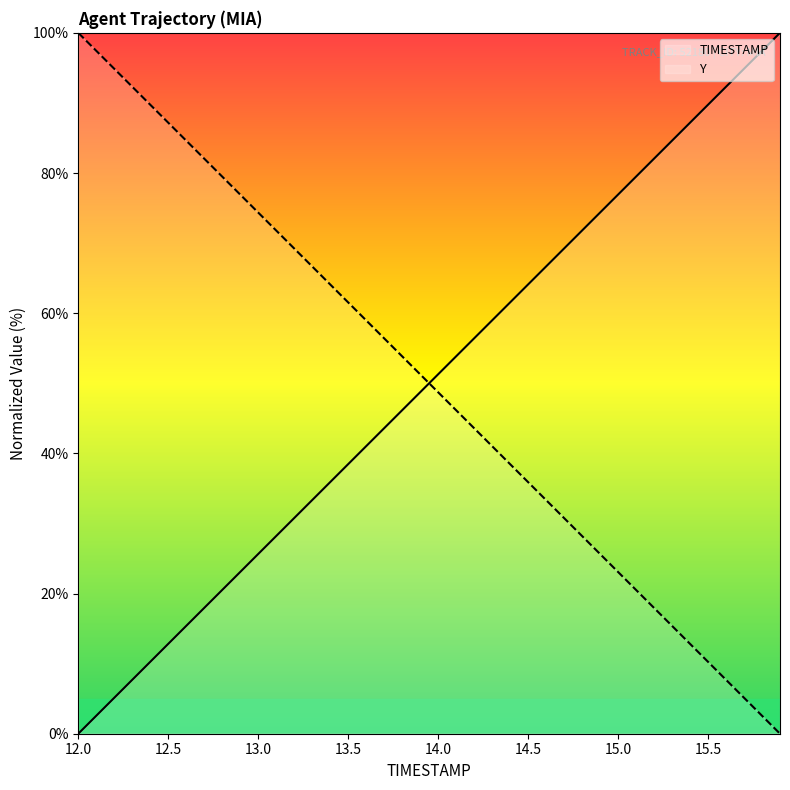

Count the number of data series in this chart.

2